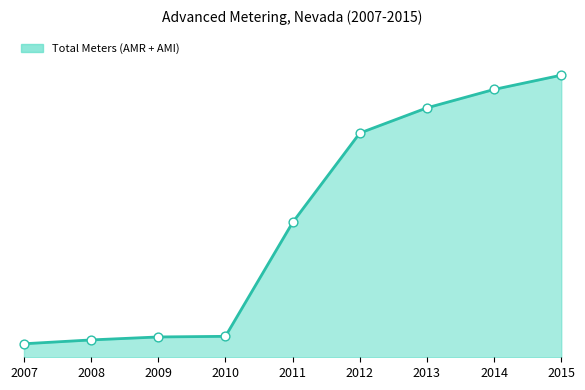

Which has a higher value, 2011 or 2009?

2011